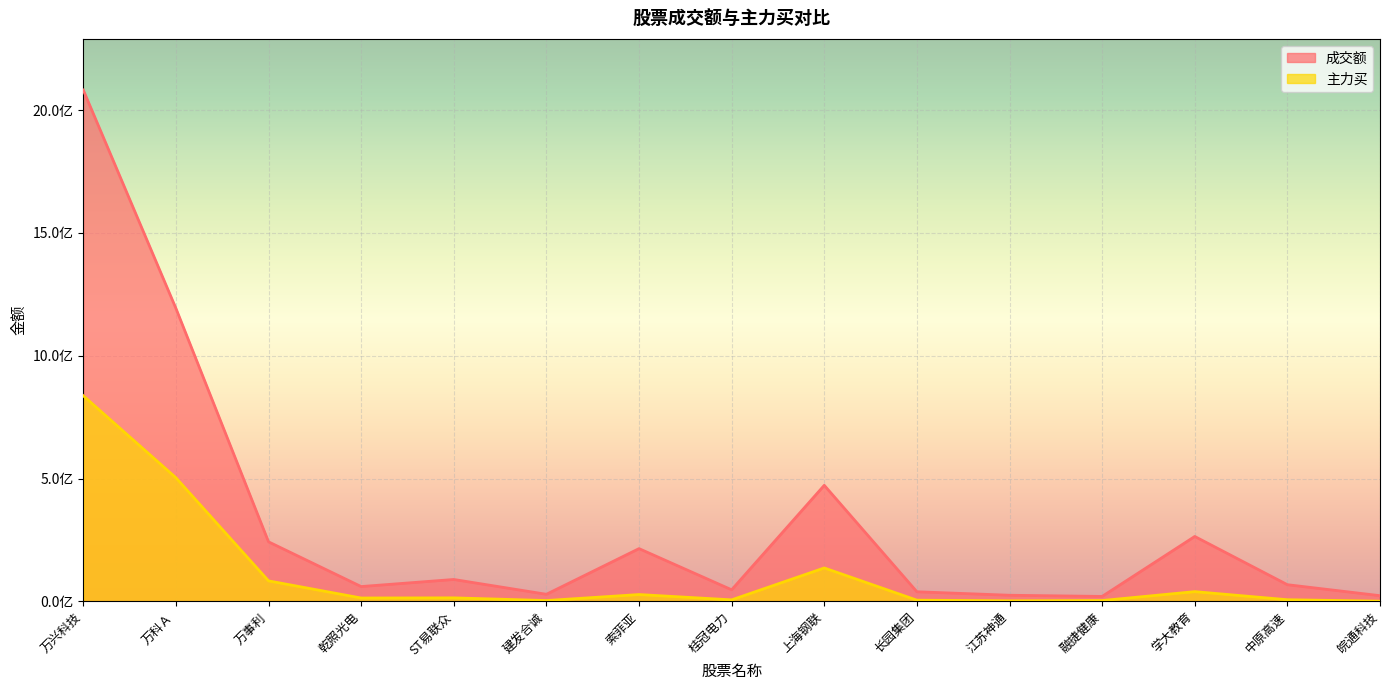

What position from the left is 万科Ａ?

2